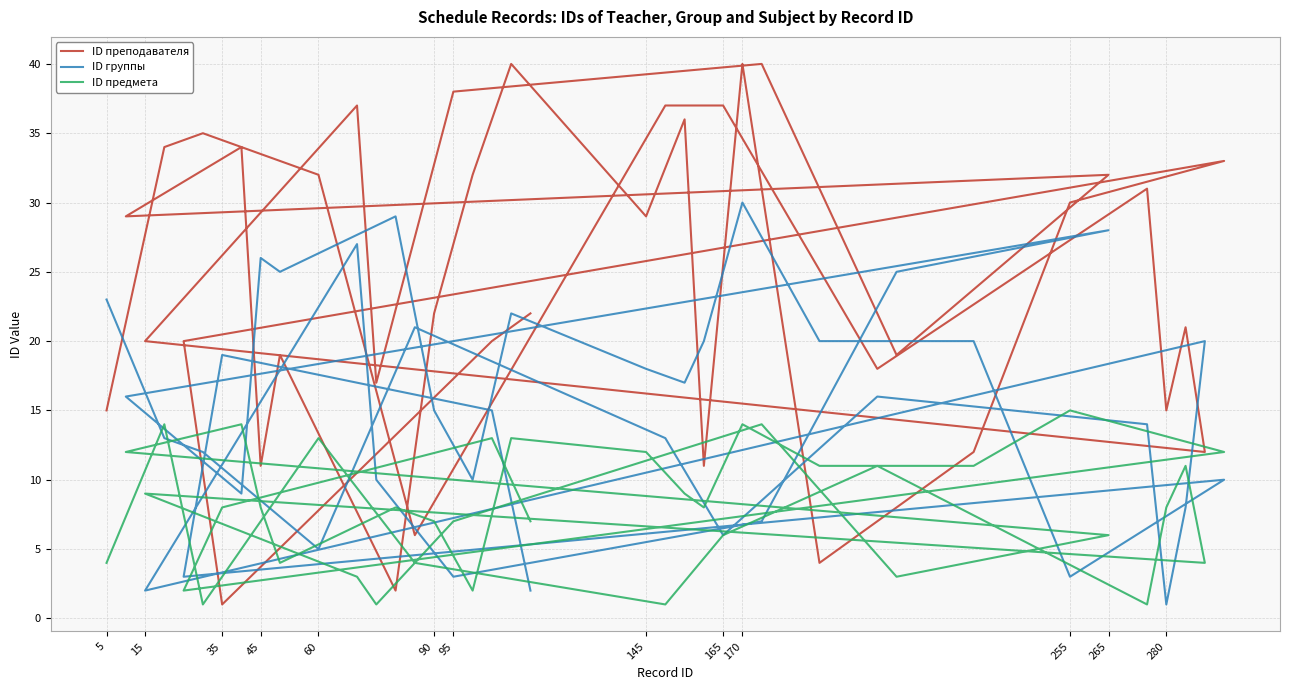

What are all the series names shown in the legend?

ID преподавателя, ID группы, ID предмета